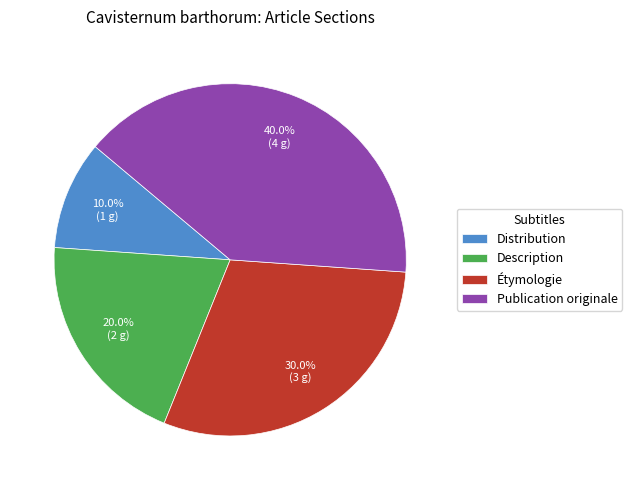

How many slices are in this pie chart?

4